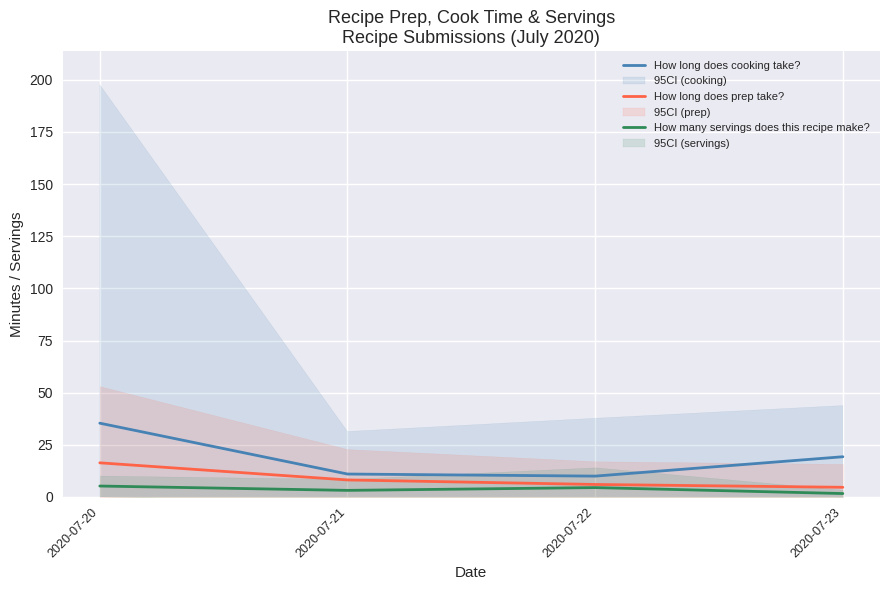

Where is the first local minimum for How many servings does this recipe make??

2020-07-21